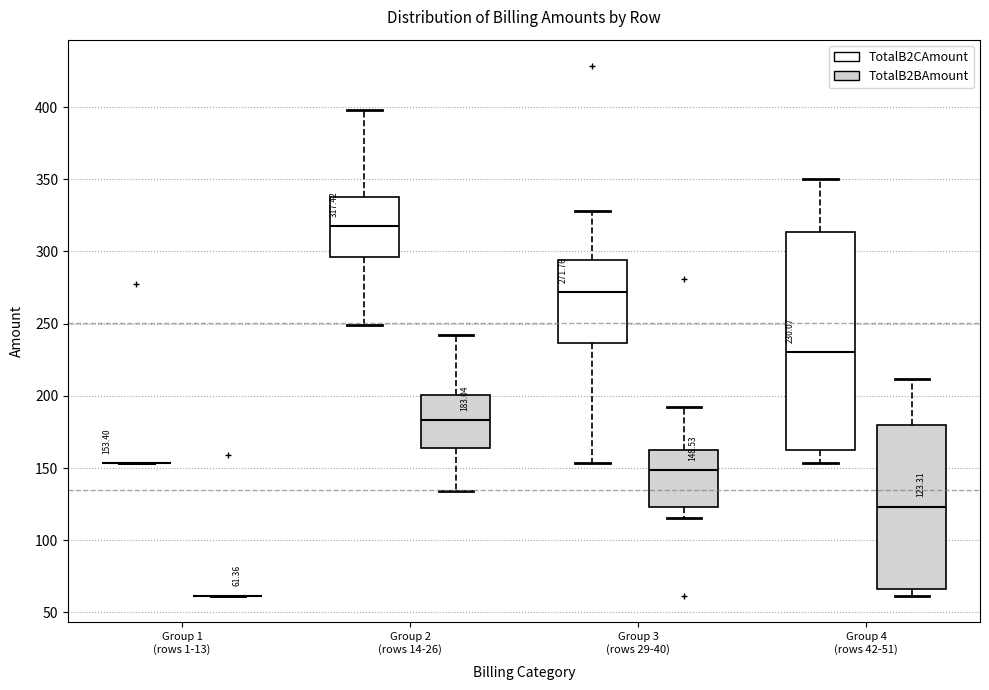

Which box is the tallest, from its lower edge to its upper edge?

Group 4 (rows 42-51) (TotalB2CAmount)